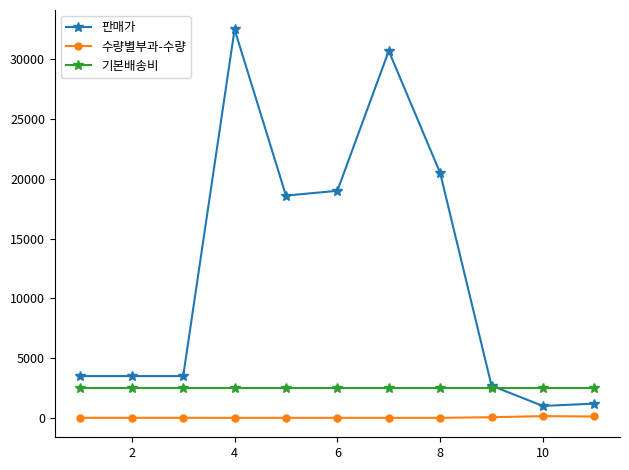

True or false: 수량별부과-수량 has more than 0 points higher than both neighbors.

True